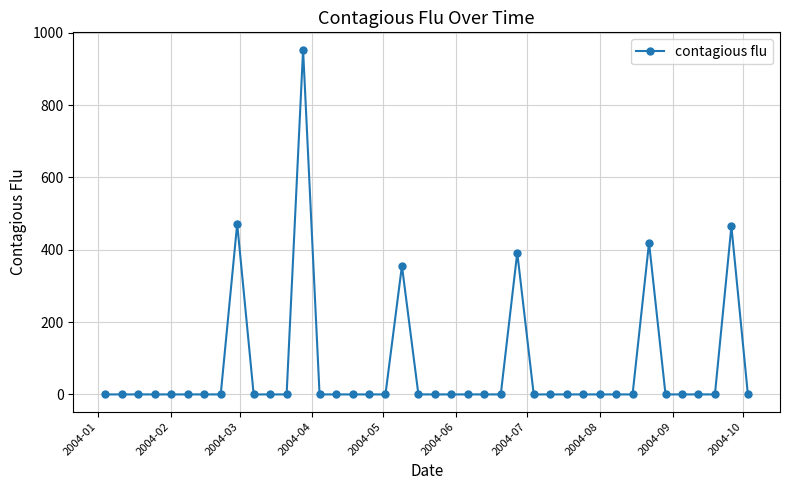

What is the greatest value displayed?

953.5